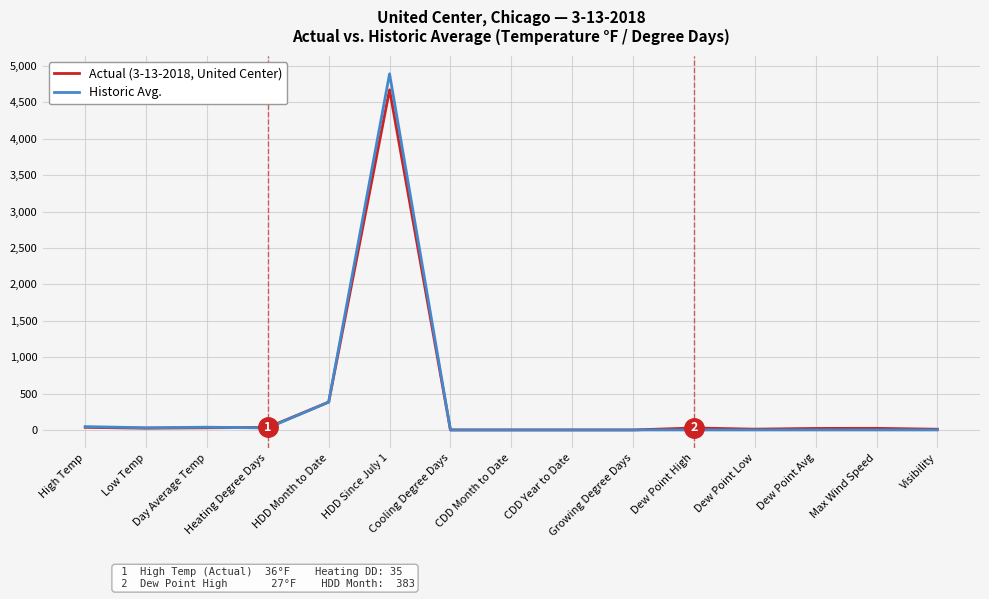

List the series in order of their peak value, lowest first.

Actual (3-13-2018, United Center), Historic Avg.